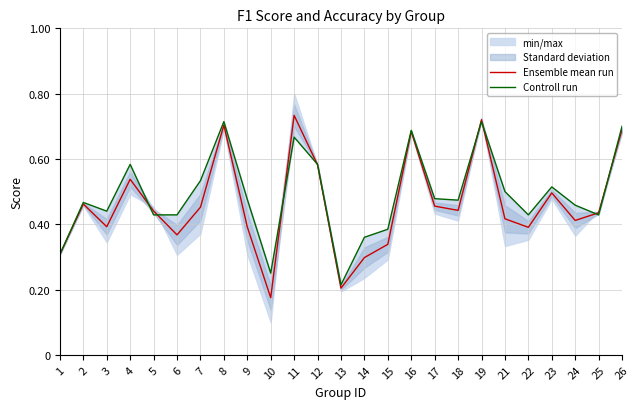

What is the average value of the Controll run series?

0.5